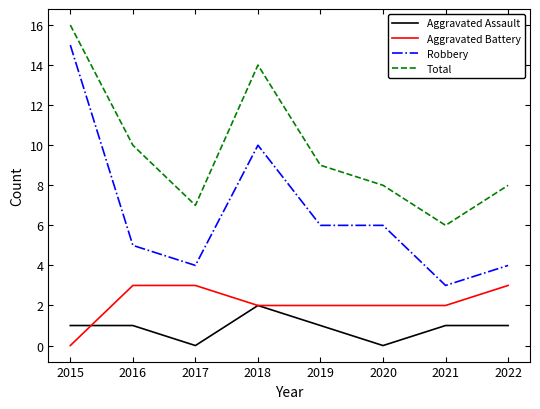

Where is the first local maximum for Robbery?

2018